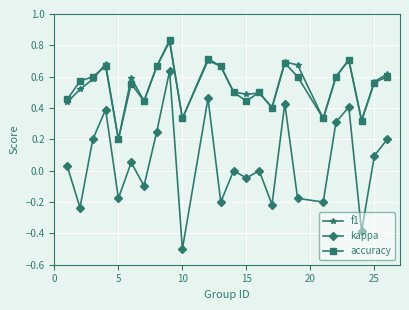

True or false: accuracy and kappa cross at least once.

False